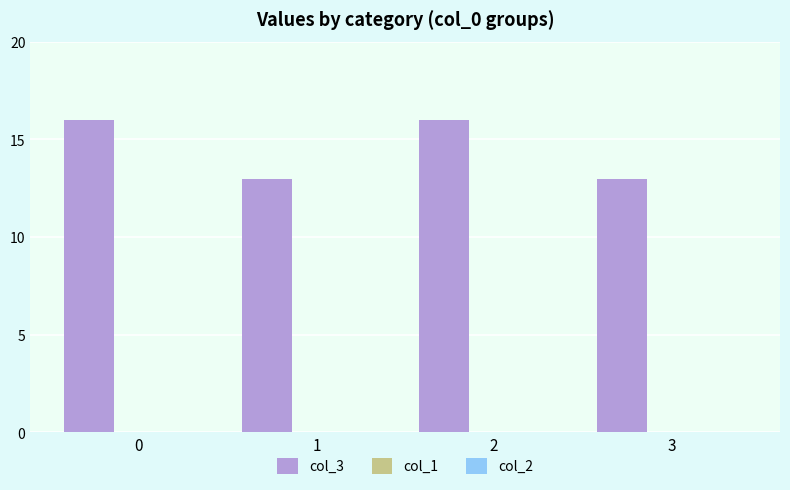

What is the minimum value shown in the chart?

13